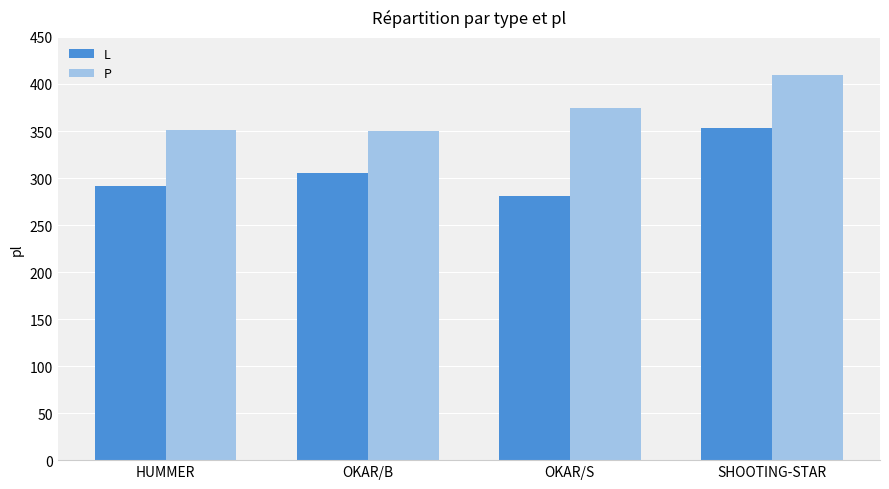

What value does the P series have at OKAR/S?

374